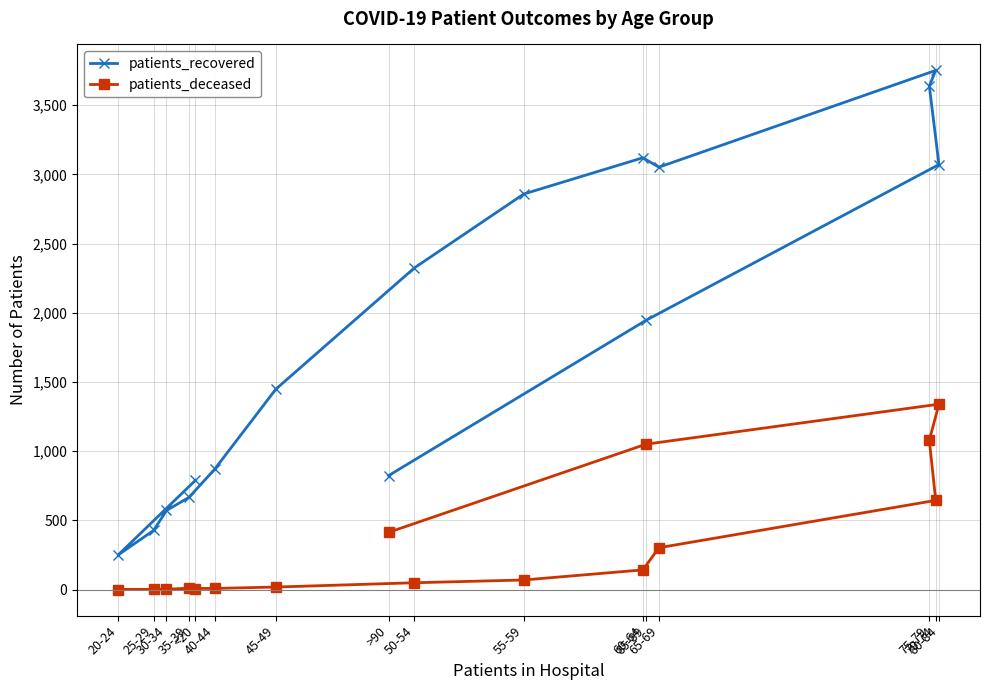

How many values in the patients_recovered series are below 1946?

8